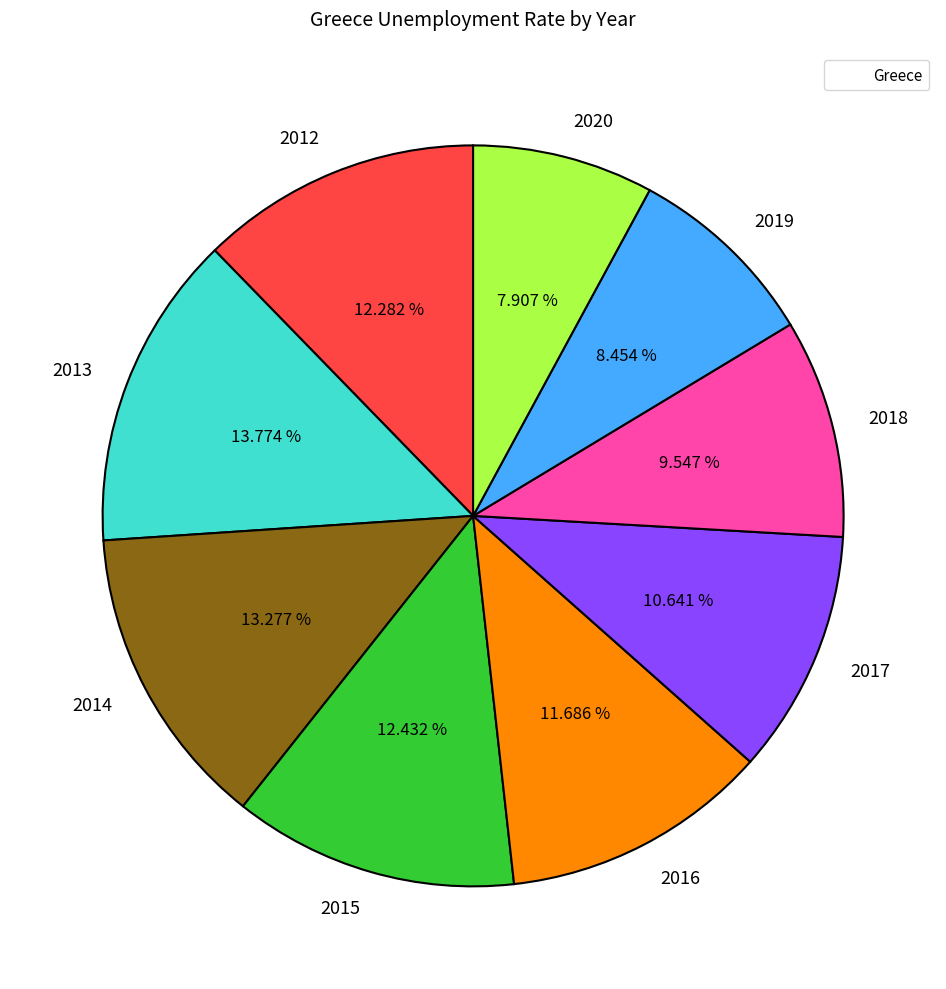

To the nearest percent, what portion does 2013 represent?

14%